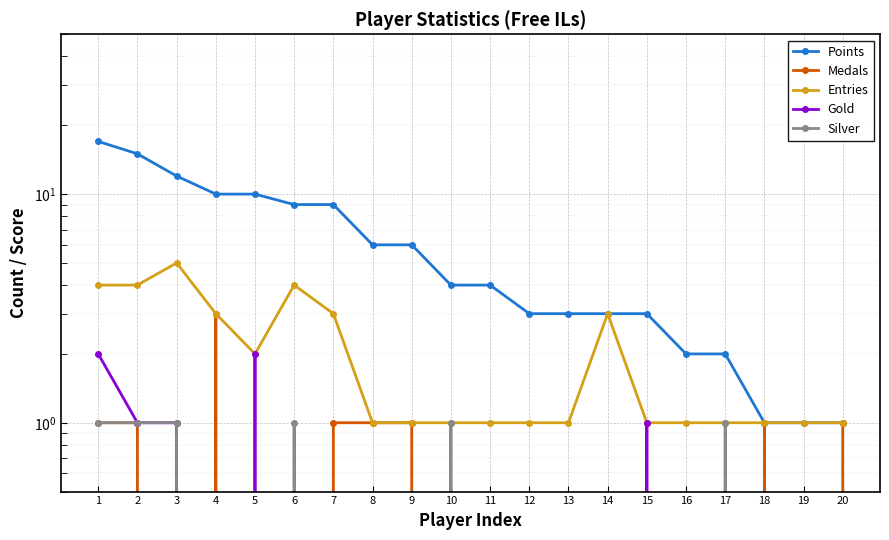

Reading left to right, extract all data points from this chart.

Points: 1=17	2=15	3=12	4=10	5=10	6=9	7=9	8=6	9=6	10=4	11=4	12=3	13=3	14=3	15=3	16=2	17=2	18=1	19=1	20=1
Medals: 1=1	2=1	3=0	4=3	5=0	6=0	7=1	8=1	9=1	10=0	11=0	12=0	13=0	14=0	15=0	16=0	17=0	18=1	19=0	20=1
Entries: 1=4	2=4	3=5	4=3	5=2	6=4	7=3	8=1	9=1	10=1	11=1	12=1	13=1	14=3	15=1	16=1	17=1	18=1	19=1	20=1
Gold: 1=2	2=1	3=1	4=0	5=2	6=0	7=0	8=0	9=0	10=0	11=0	12=0	13=0	14=0	15=1	16=0	17=0	18=0	19=0	20=0
Silver: 1=1	2=1	3=1	4=0	5=0	6=1	7=0	8=0	9=0	10=1	11=0	12=0	13=0	14=0	15=0	16=0	17=1	18=0	19=0	20=0